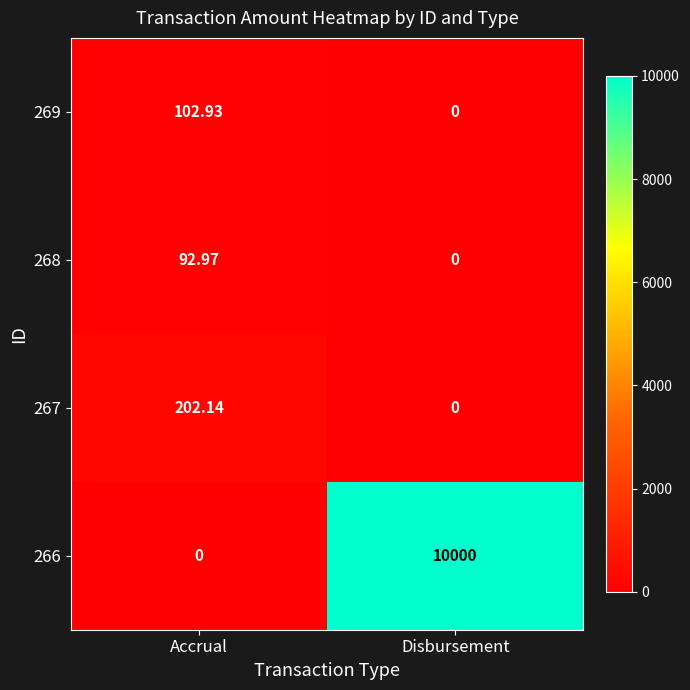

Rank the series by their maximum value, from lowest to highest.

268, 269, 267, 266